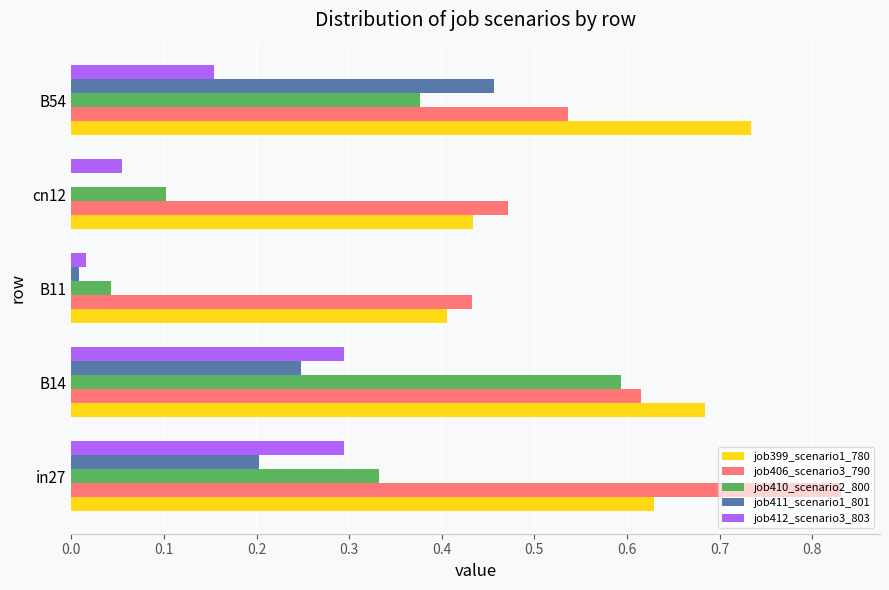

At which category is the sum across all series the highest?

B14